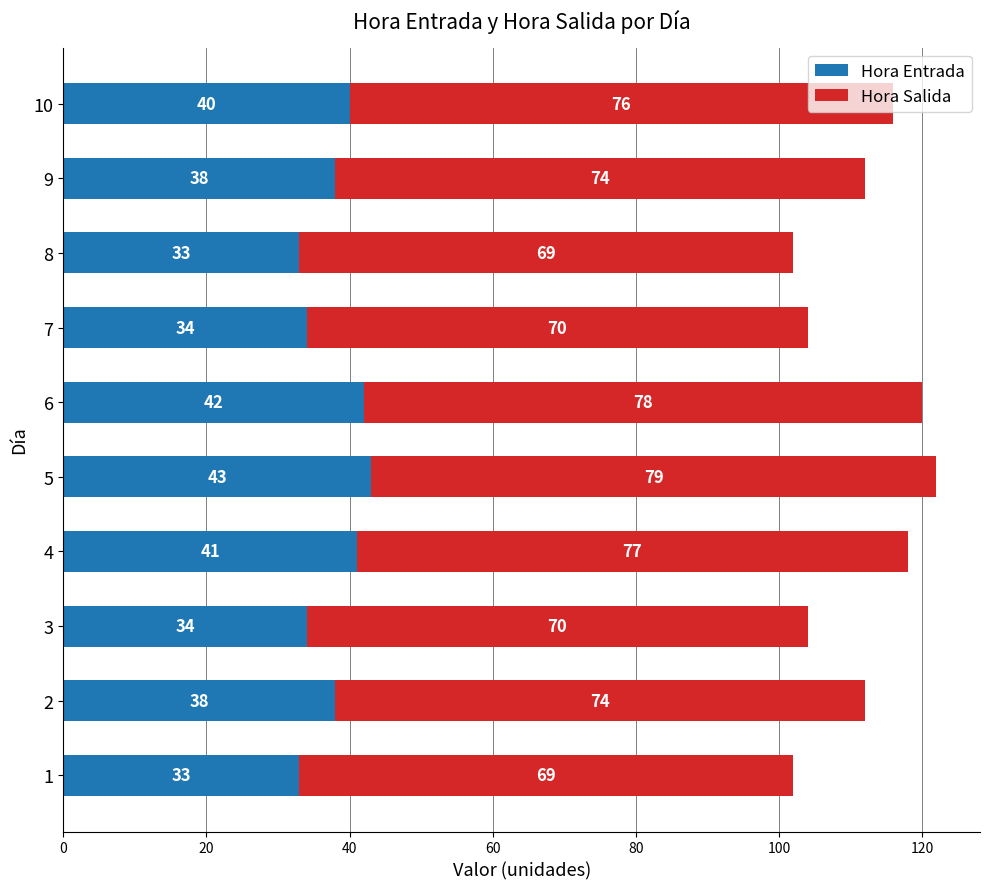

The value of Hora Entrada at 8 is 33. True or false?

True